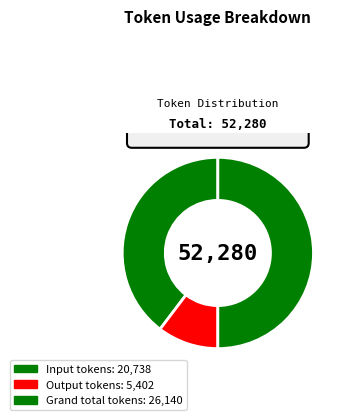

What is the smallest slice in the pie chart?

Output tokens